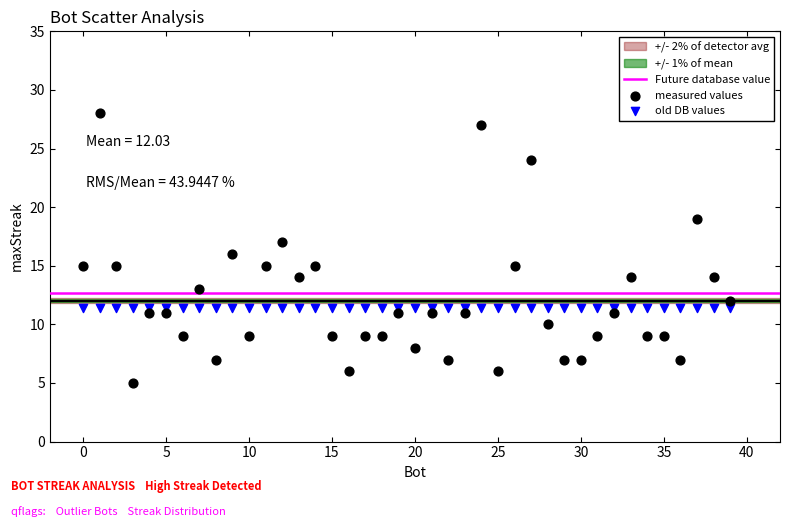

Which series contains the highest Y value?

measured values